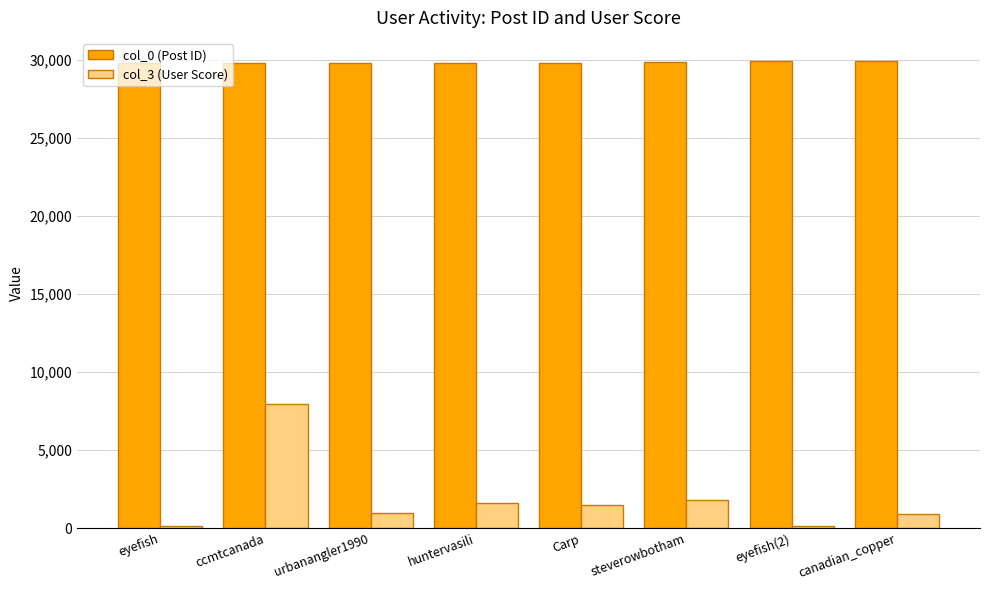

List the series in order of their overall mean, highest first.

col_0 (Post ID), col_3 (User Score)